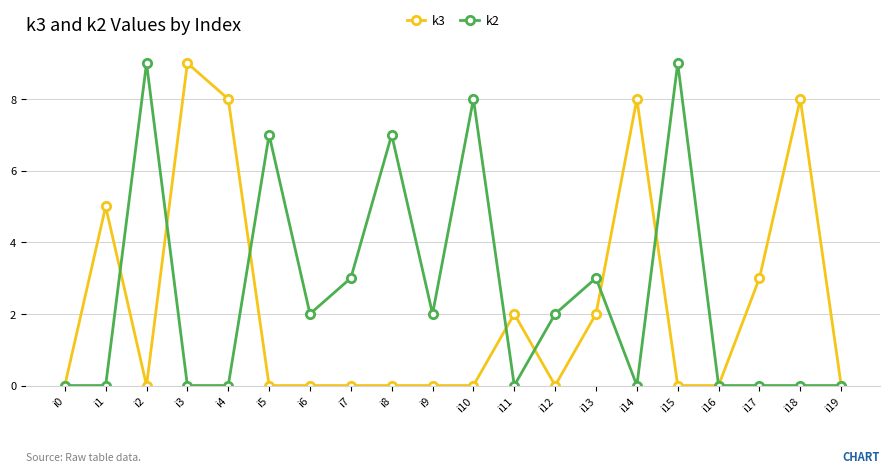

The k2 series shows 0 at i14. True or false?

True